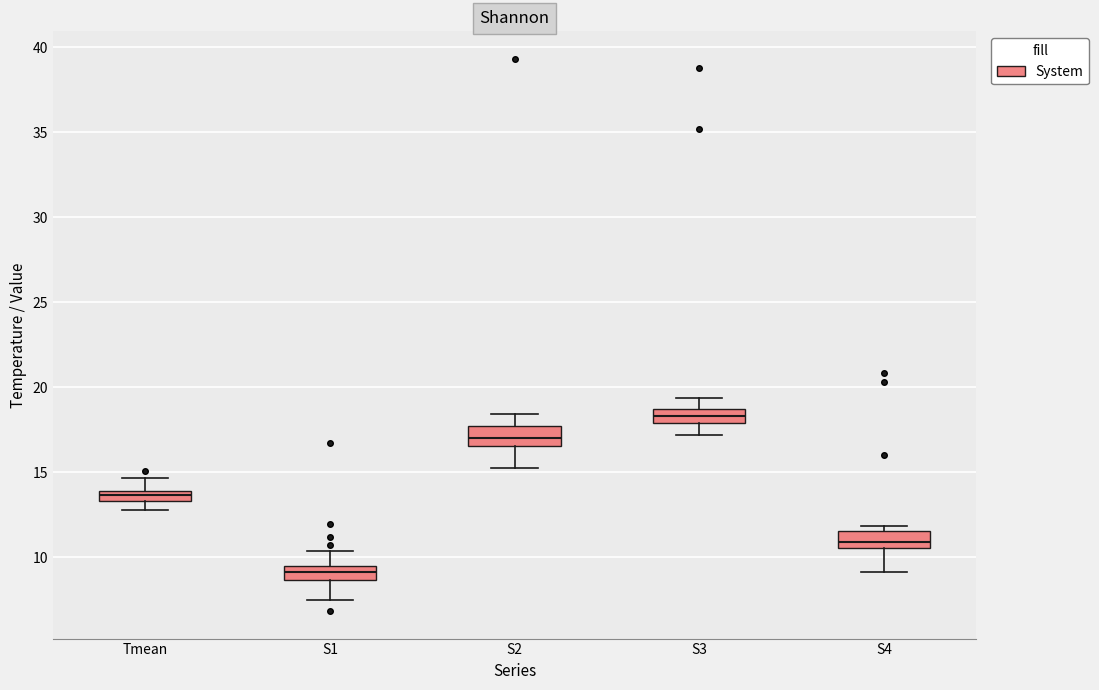

Which box's median line is the lowest?

S1